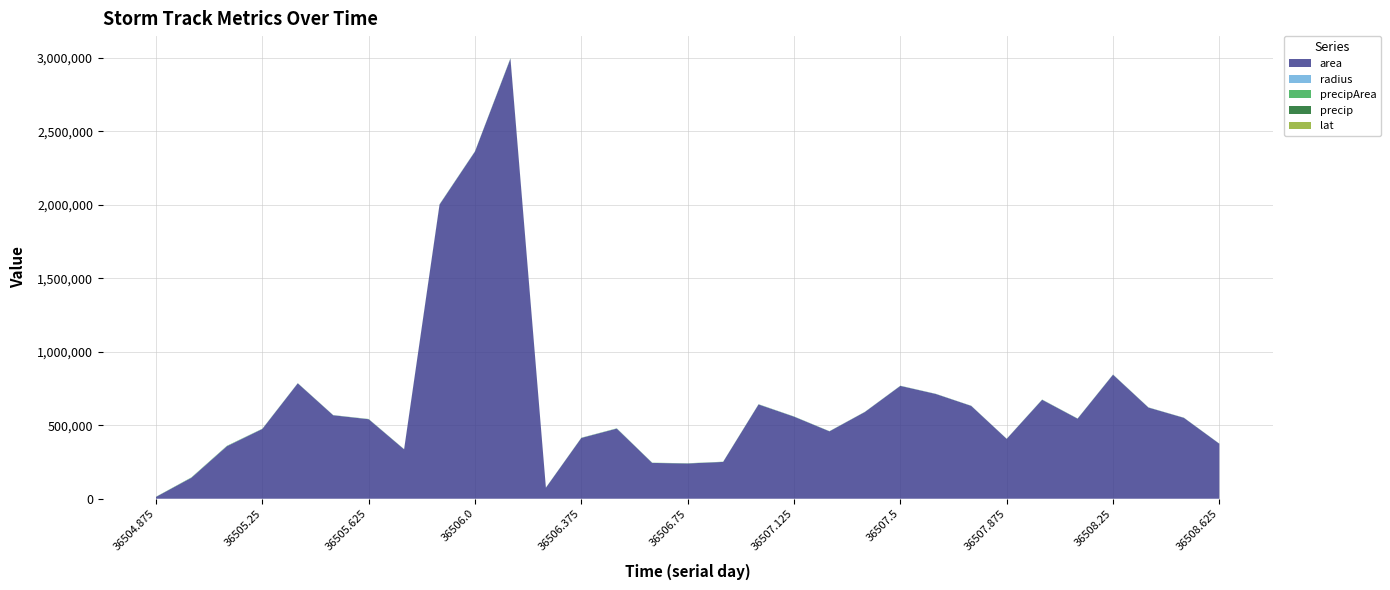

Reading left to right, transcribe all the data shown in this chart.

area: 36504.875=12500.0	36505.0=143125.0	36505.125=357500.0	36505.25=475000.0	36505.375=785625.0	36505.5=568125.0	36505.625=541250.0	36505.75=336250.0	36505.875=2002500.0	36506.0=2363750.0	36506.125=2995625.0	36506.25=75000.0	36506.375=413750.0	36506.5=477500.0	36506.625=243750.0	36506.75=240000.0	36506.875=250625.0	36507.0=641875.0	36507.125=558750.0	36507.25=458750.0	36507.375=590625.0	36507.5=768125.0	36507.625=713125.0	36507.75=631875.0	36507.875=407500.0	36508.0=673750.0	36508.125=545000.0	36508.25=844375.0	36508.375=620625.0	36508.5=550625.0	36508.625=374375.0
radius: 36504.875=63.1	36505.0=213.4	36505.125=337.3	36505.25=388.8	36505.375=500.1	36505.5=425.3	36505.625=415.1	36505.75=327.2	36505.875=798.4	36506.0=867.4	36506.125=976.5	36506.25=154.5	36506.375=362.9	36506.5=389.9	36506.625=278.5	36506.75=276.4	36506.875=282.4	36507.0=452.0	36507.125=421.7	36507.25=382.1	36507.375=433.6	36507.5=494.5	36507.625=476.4	36507.75=448.5	36507.875=360.2	36508.0=463.1	36508.125=416.5	36508.25=518.4	36508.375=444.5	36508.5=418.7	36508.625=345.2
precipArea: 36504.875=1041.0	36505.0=2377.0	36505.125=2394.0	36505.25=1453.0	36505.375=918.0	36505.5=876.0	36505.625=1267.0	36505.75=1066.0	36505.875=1584.0	36506.0=1200.0	36506.125=2431.0	36506.25=971.0	36506.375=1322.0	36506.5=1502.0	36506.625=1330.0	36506.75=1309.0	36506.875=1181.0	36507.0=1280.0	36507.125=1081.0	36507.25=1003.0	36507.375=875.0	36507.5=867.0	36507.625=816.0	36507.75=774.0	36507.875=665.0	36508.0=1228.0	36508.125=1102.0	36508.25=987.0	36508.375=899.0	36508.5=784.0	36508.625=686.0
precip: 36504.875=1.6	36505.0=4.0	36505.125=3.2	36505.25=1.2	36505.375=0.9	36505.5=0.9	36505.625=1.1	36505.75=1.0	36505.875=1.5	36506.0=1.2	36506.125=2.6	36506.25=0.7	36506.375=1.0	36506.5=1.2	36506.625=1.2	36506.75=1.0	36506.875=0.7	36507.0=0.8	36507.125=0.8	36507.25=0.8	36507.375=0.8	36507.5=0.8	36507.625=0.8	36507.75=0.6	36507.875=0.4	36508.0=0.7	36508.125=0.7	36508.25=0.6	36508.375=0.5	36508.5=0.4	36508.625=0.3
lat: 36504.875=54.1	36505.0=53.5	36505.125=53.0	36505.25=52.9	36505.375=52.9	36505.5=52.9	36505.625=53.2	36505.75=53.8	36505.875=54.4	36506.0=54.9	36506.125=55.3	36506.25=55.7	36506.375=55.8	36506.5=56.2	36506.625=57.6	36506.75=58.1	36506.875=59.0	36507.0=60.4	36507.125=61.4	36507.25=62.7	36507.375=63.7	36507.5=64.7	36507.625=65.4	36507.75=66.3	36507.875=66.8	36508.0=67.4	36508.125=67.7	36508.25=66.4	36508.375=70.1	36508.5=70.9	36508.625=71.8